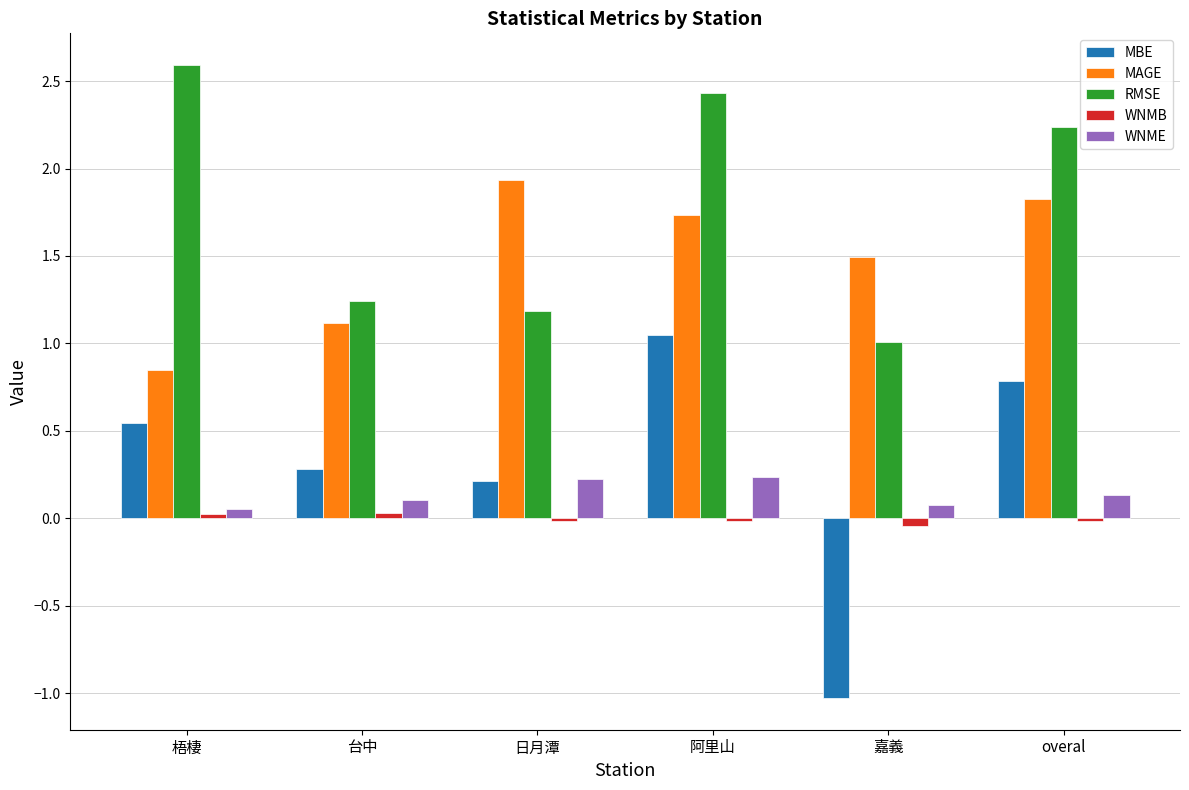

At which category does the chart reach its minimum across all series?

嘉義